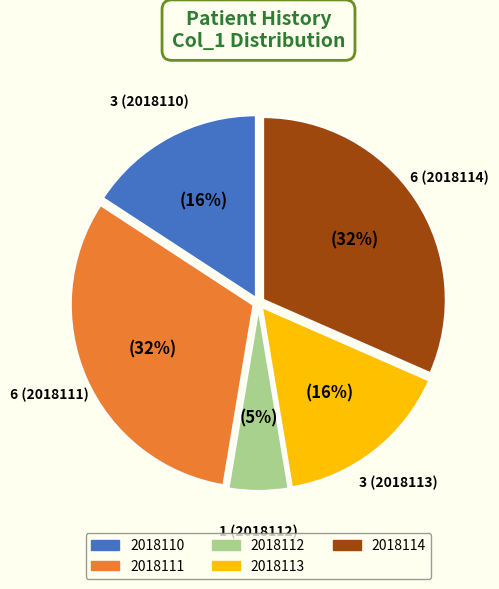

Is 2018112 the majority of the pie?

No